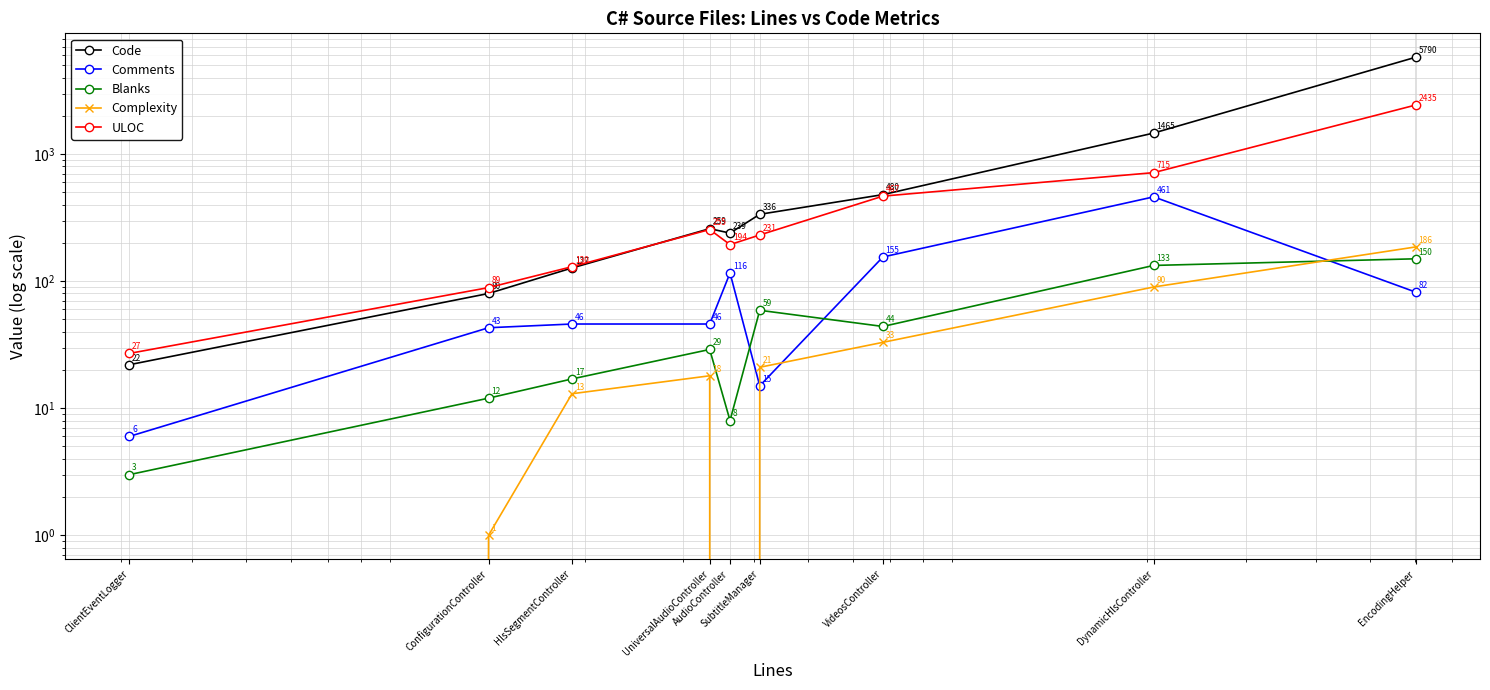

Rank the categories by Blanks value from lowest to highest.

ClientEventLogger, AudioController, ConfigurationController, HlsSegmentController, UniversalAudioController, VideosController, SubtitleManager, DynamicHlsController, EncodingHelper